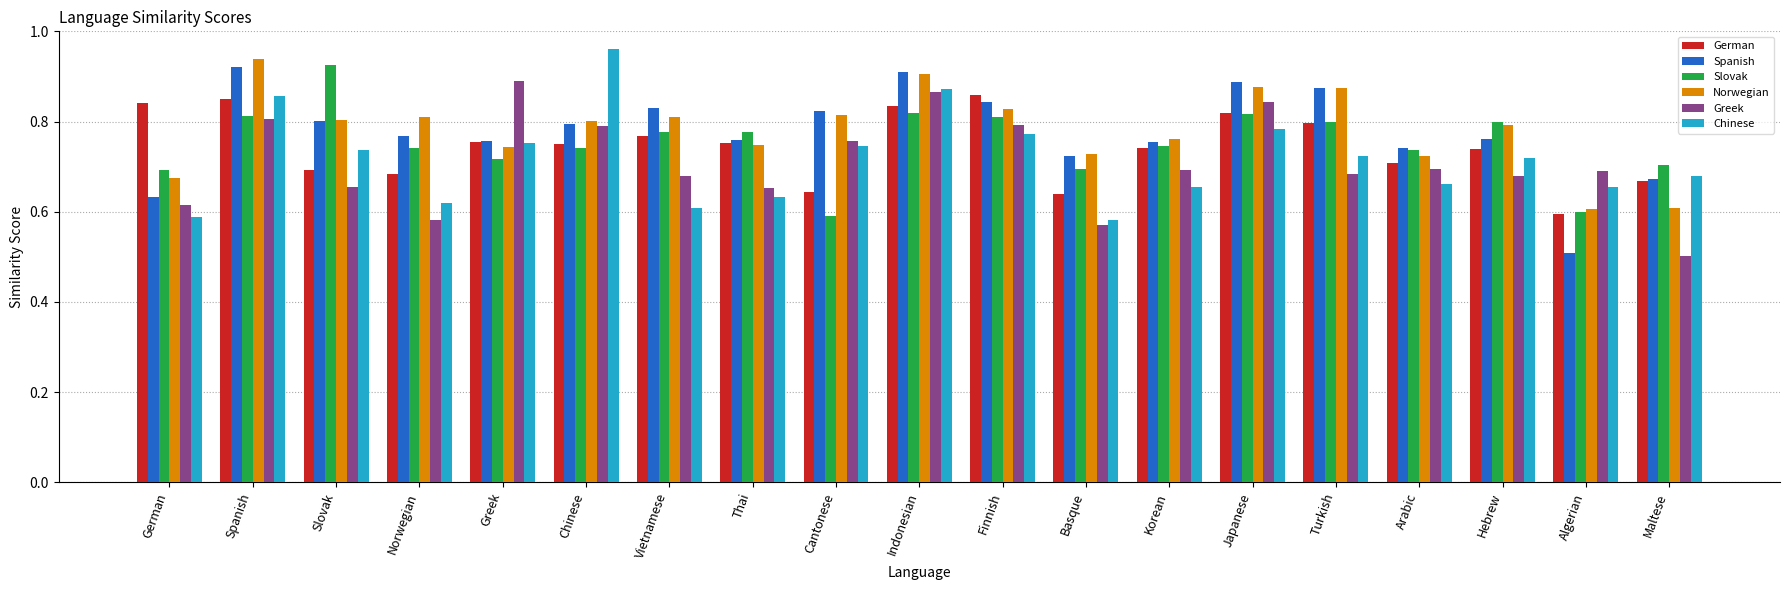

What position from the left is Maltese?

19